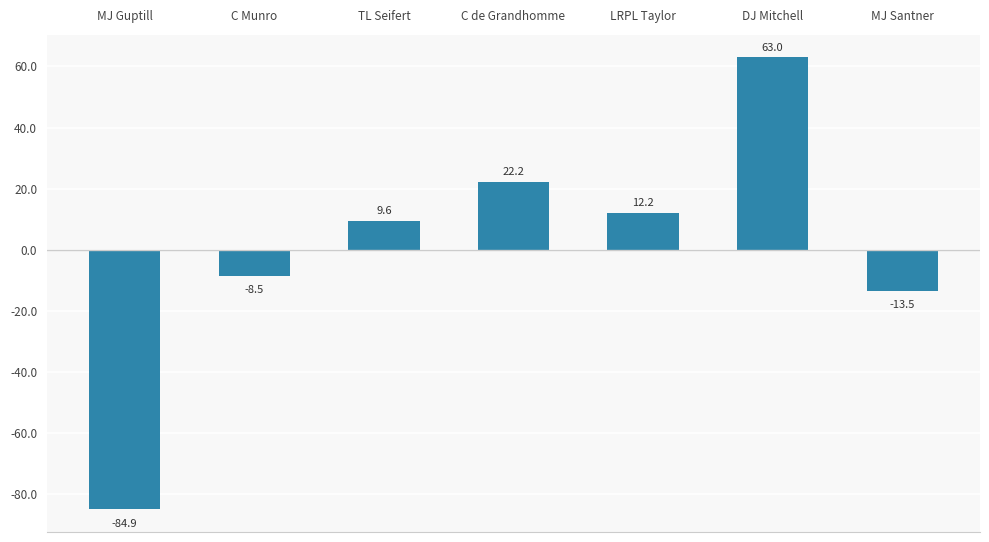

Between TL Seifert and MJ Guptill, which is larger?

TL Seifert